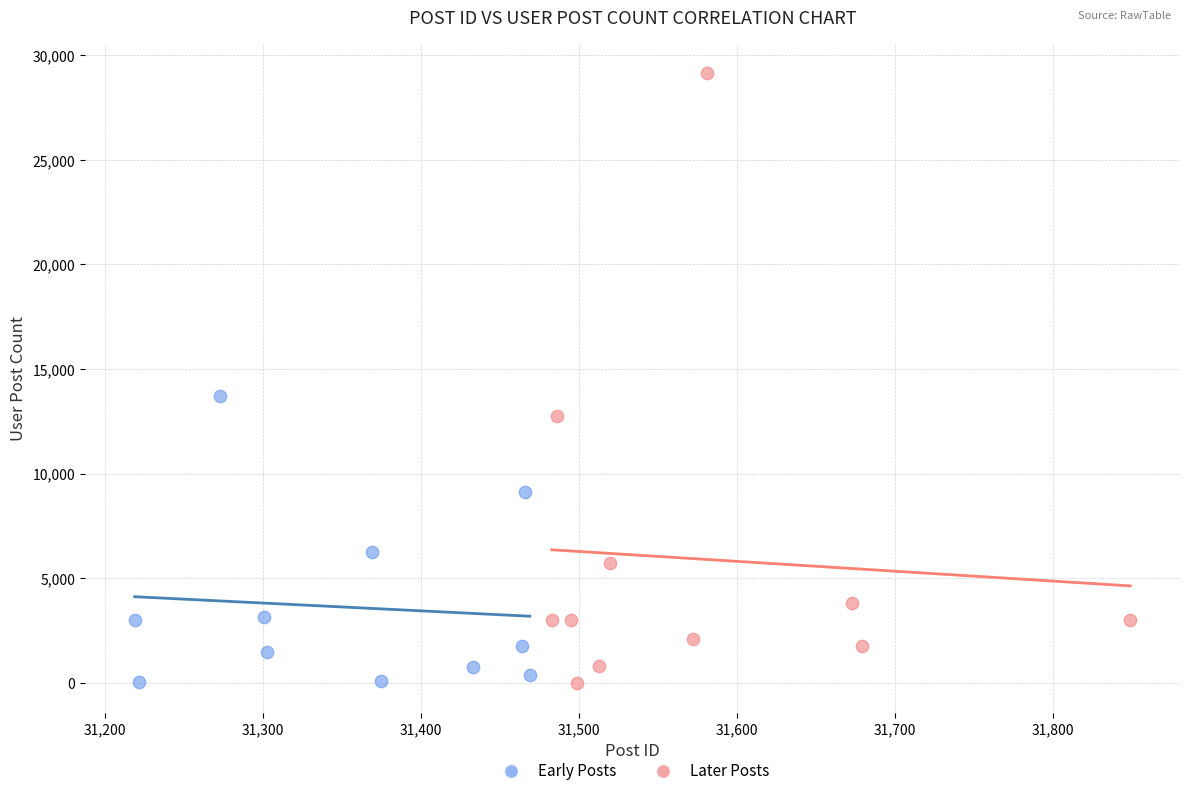

Which series has the largest Y range (max minus min)?

Later Posts